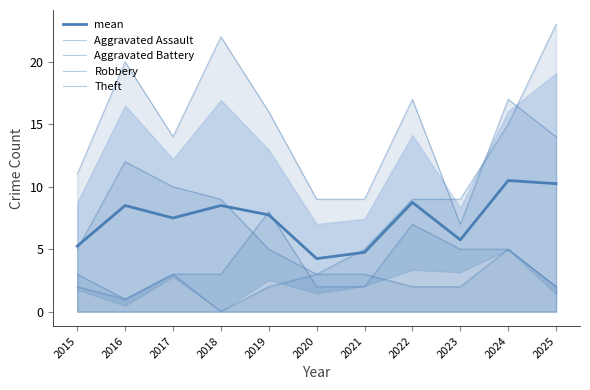

What is the sum of the Theft values at 2017 and 2020?

23.0